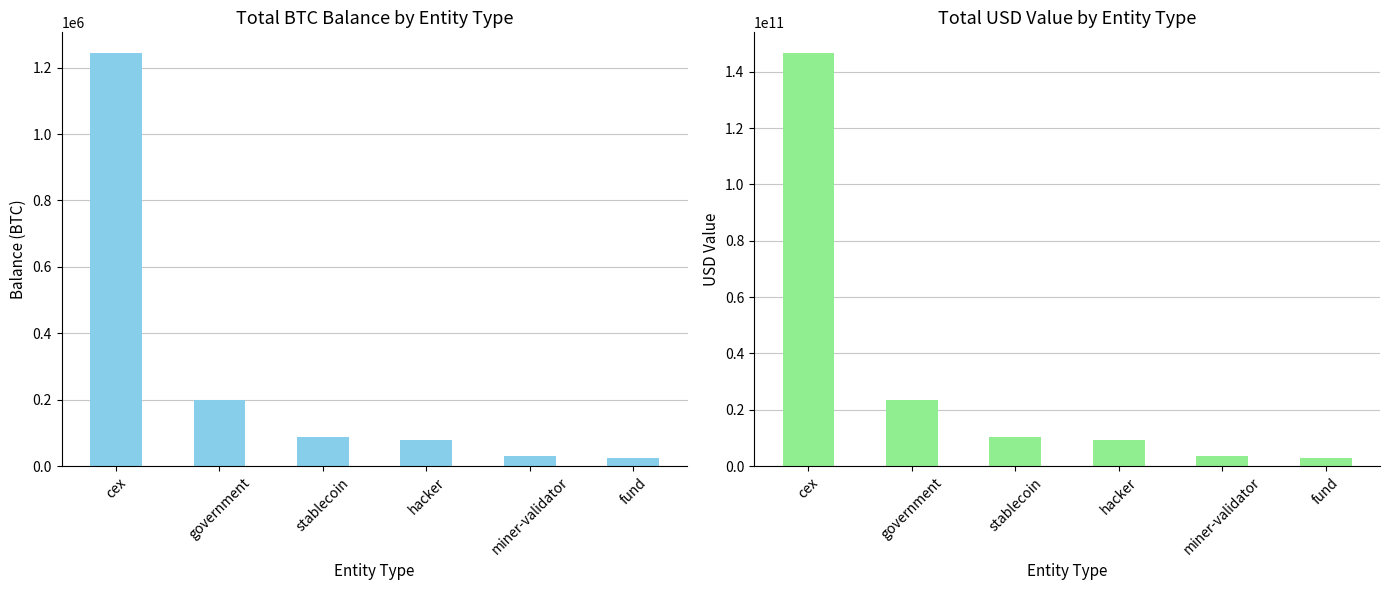

What is the difference between the second highest and minimum values in the usd series?

20712402572.0